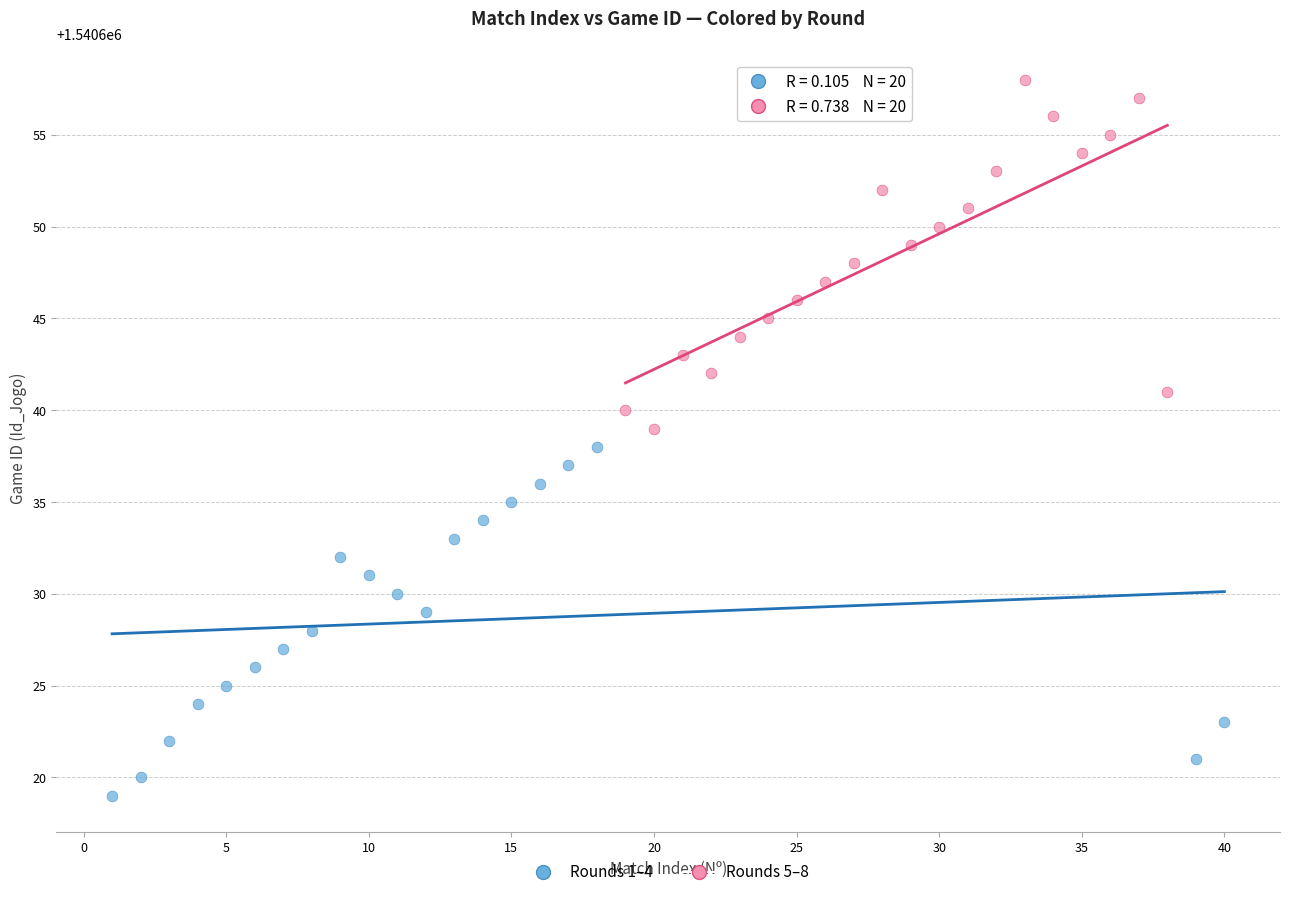

Which series contains the lowest Y value?

Rounds 1–4